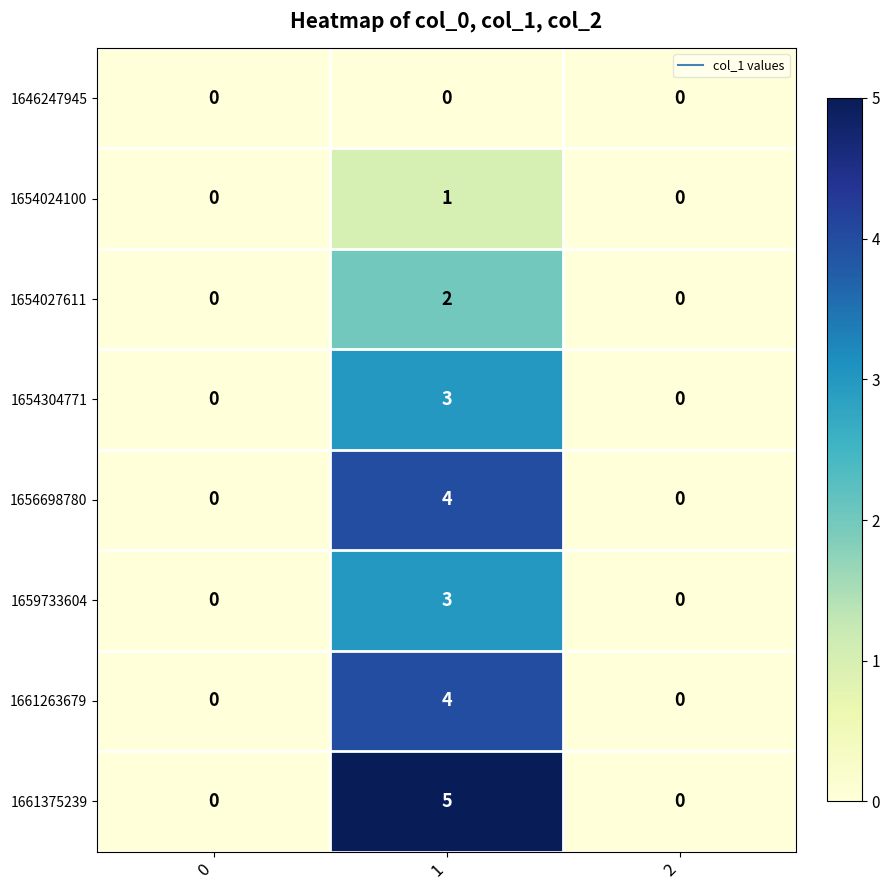

What is the difference between the maximum and second lowest values in the 1659733604 series?

3